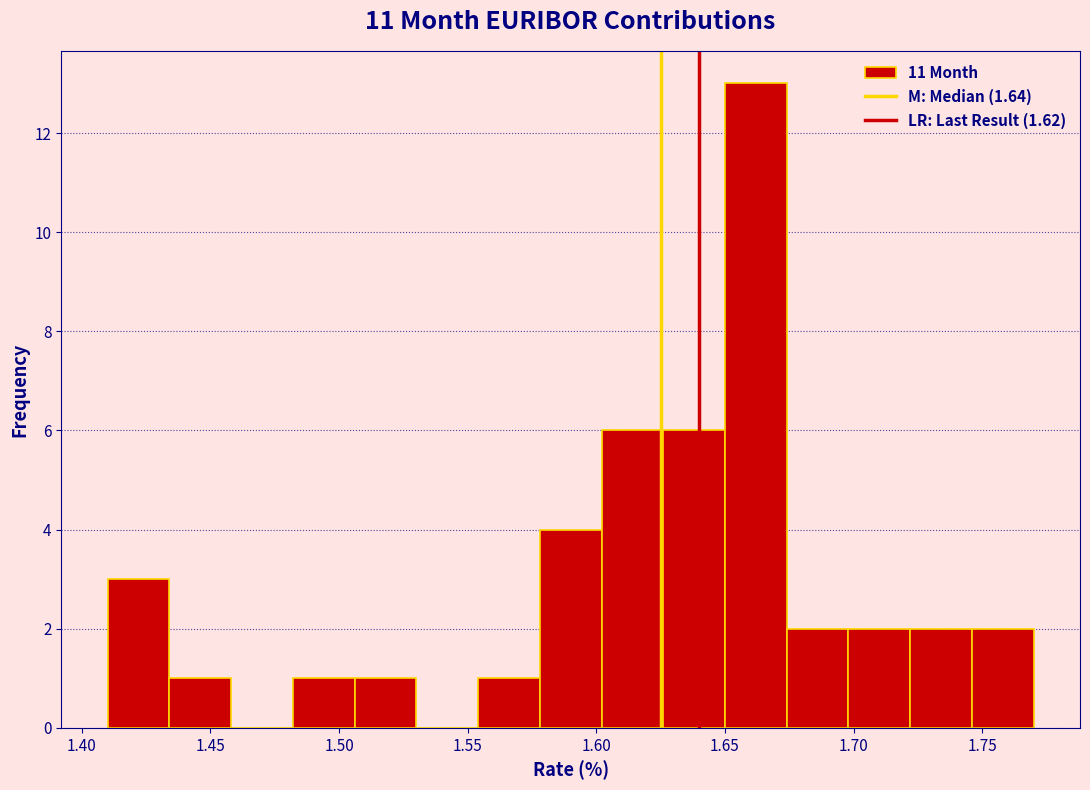

How tall is the bar that spans 1.506 to 1.530 on the x-axis? Neither the bar edges nor the heights are printed on the chart, so give them approximately, as read against the axes.

1